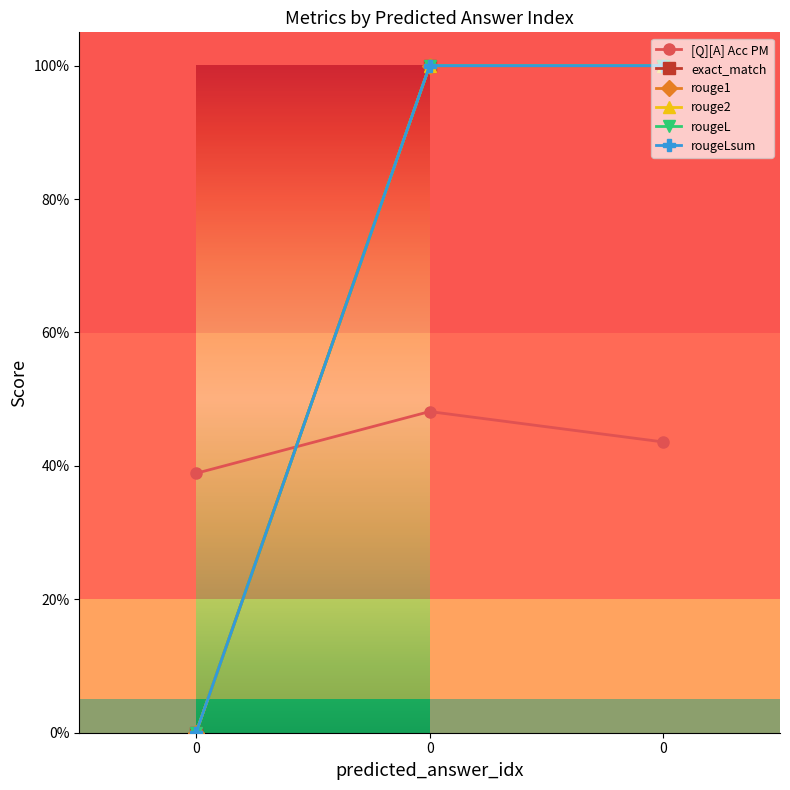

Does the chart have visible grid lines?

No